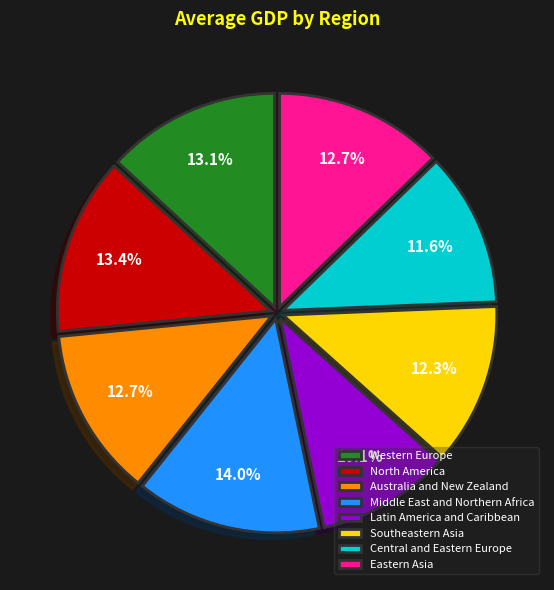

Do North America and Australia and New Zealand together represent more than half of the pie?

No